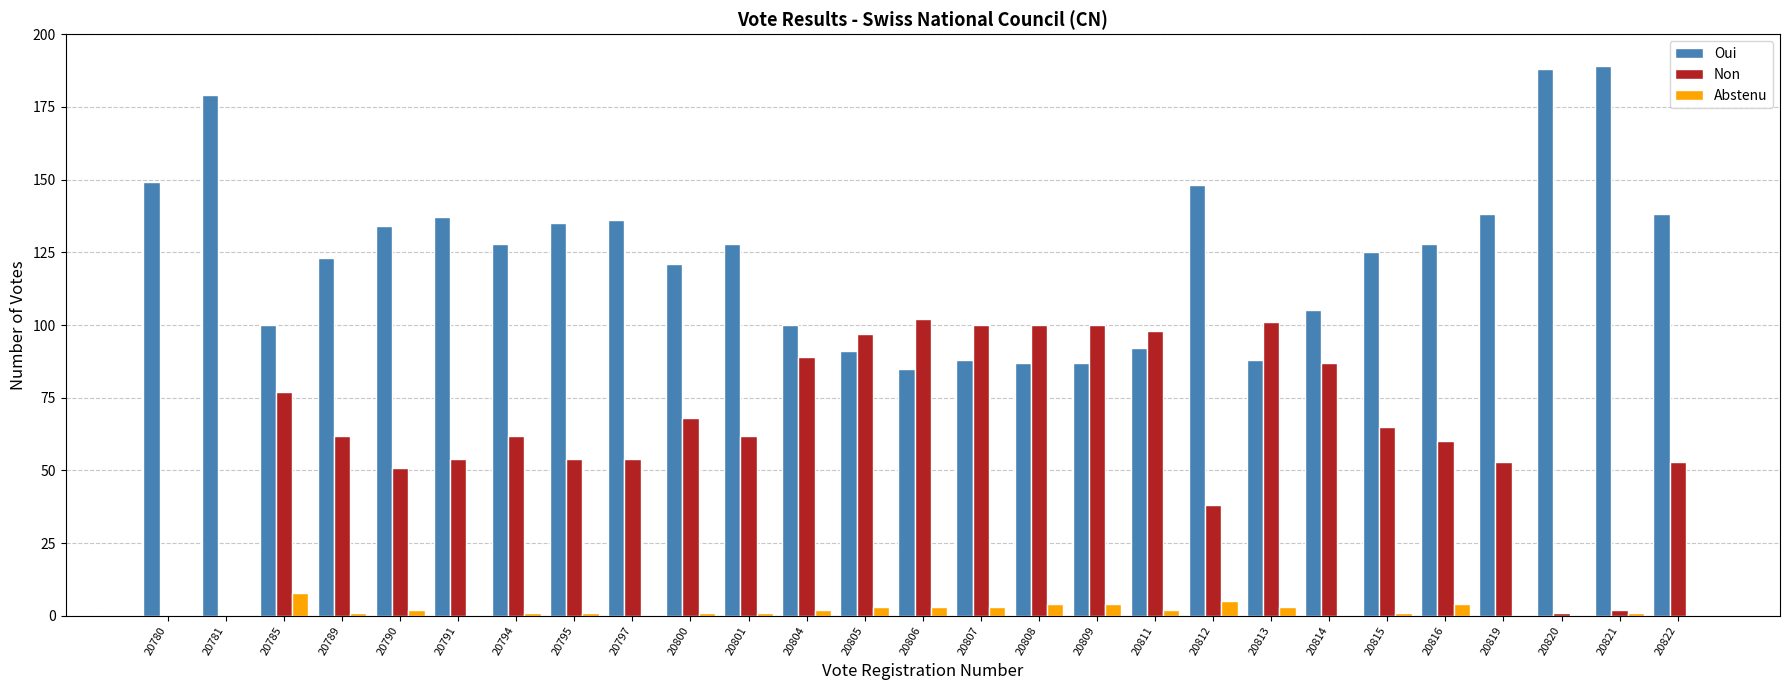

Is the value of Abstenu at 20807 greater than the value of Oui at 20822?

No